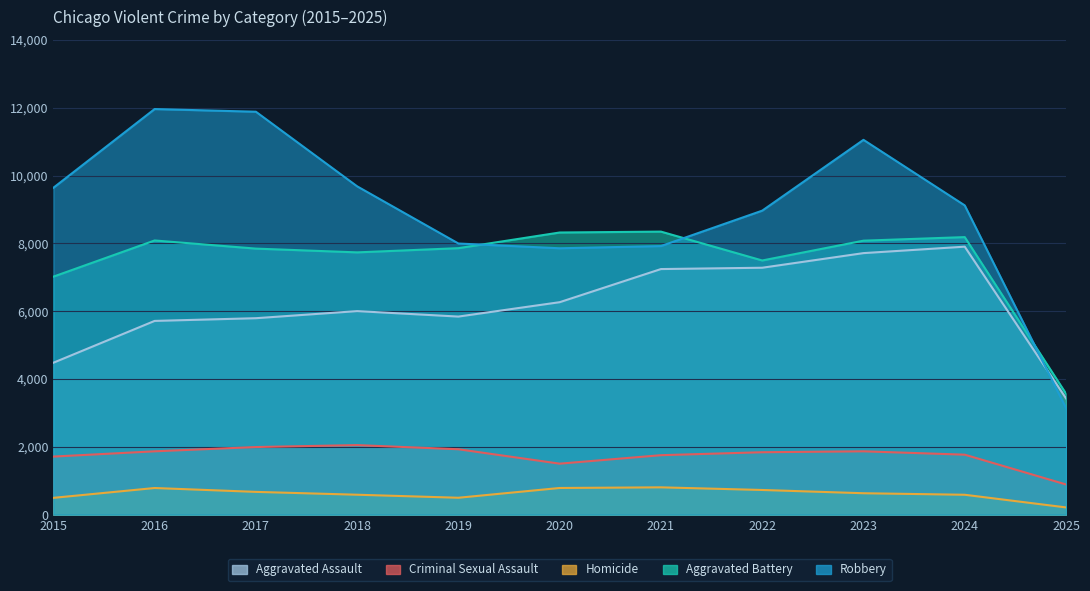

What is the average value of the Aggravated Battery series?

7503